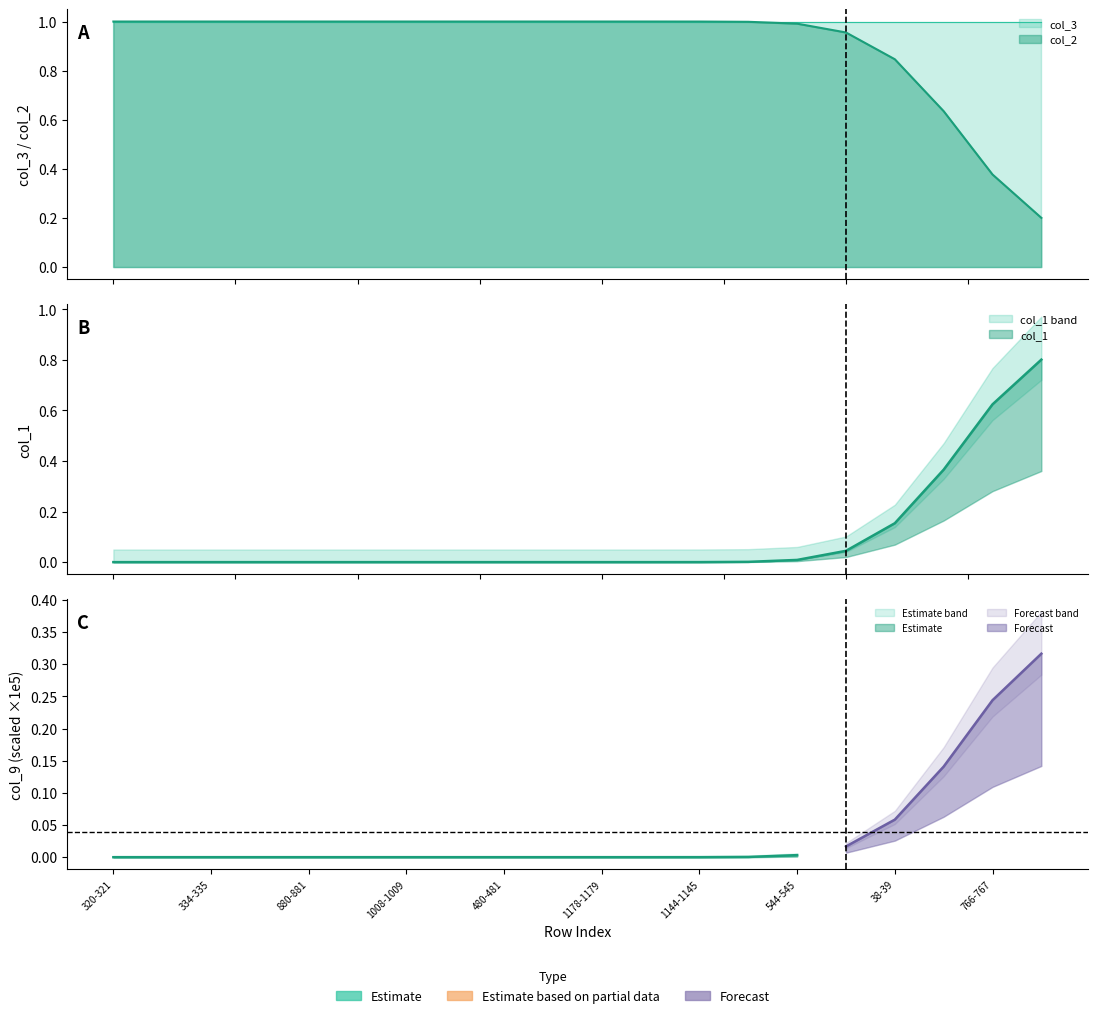

What is the minimum value for col_3?

1.0